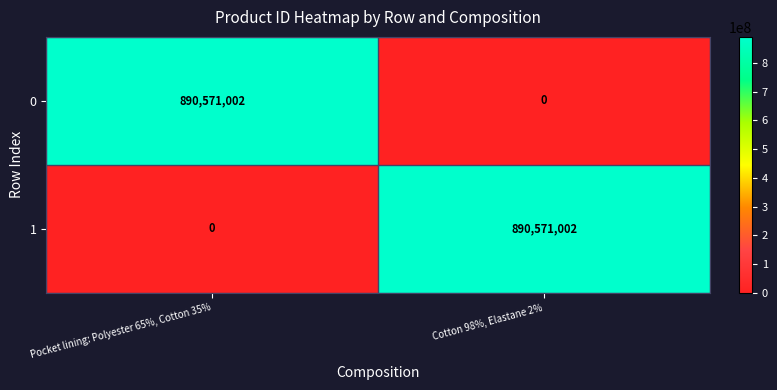

How many series are shown in this chart?

2